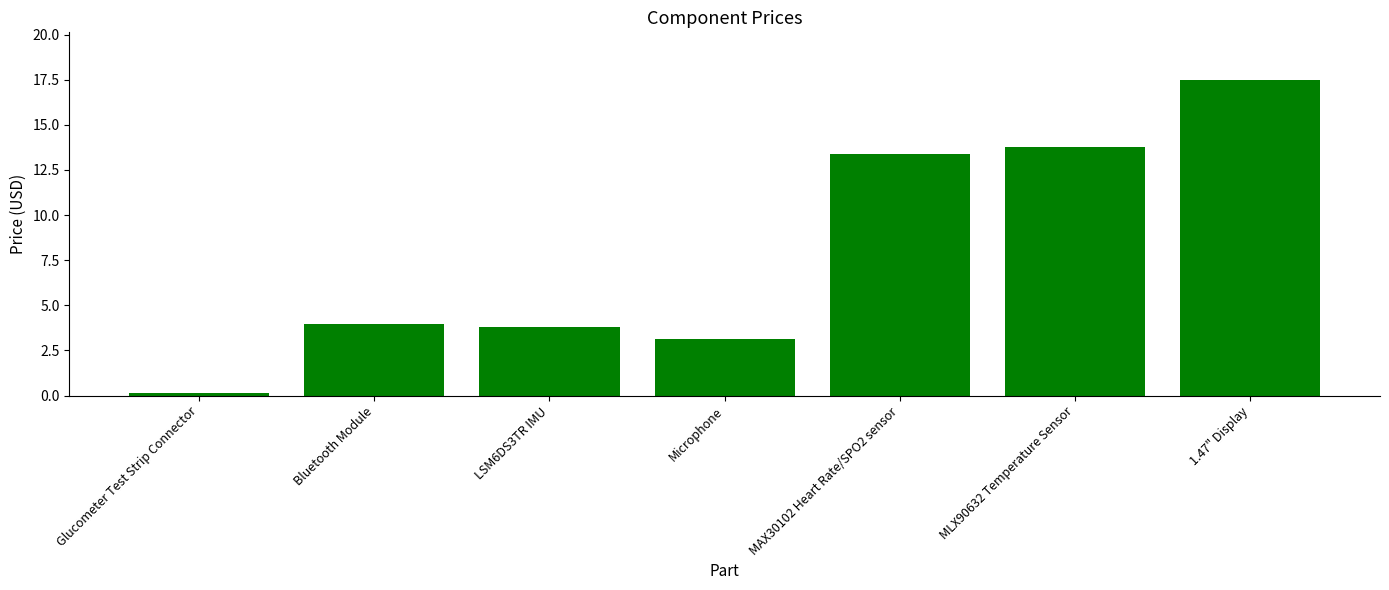

What is the minimum value shown in the chart?

0.1